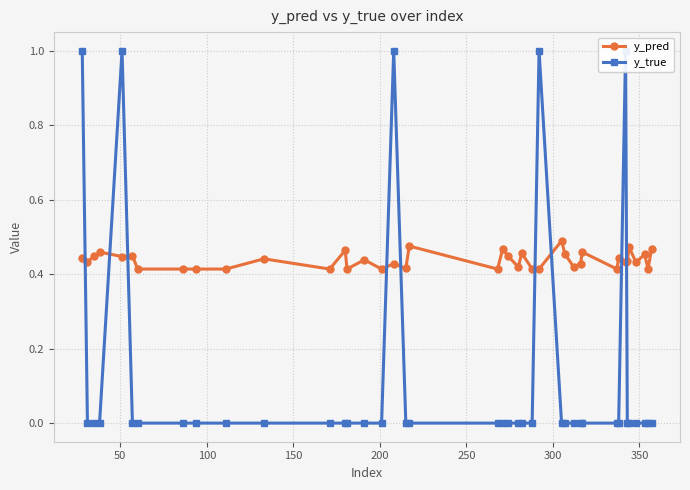

How many y_pred values are between 0 and 1?

40